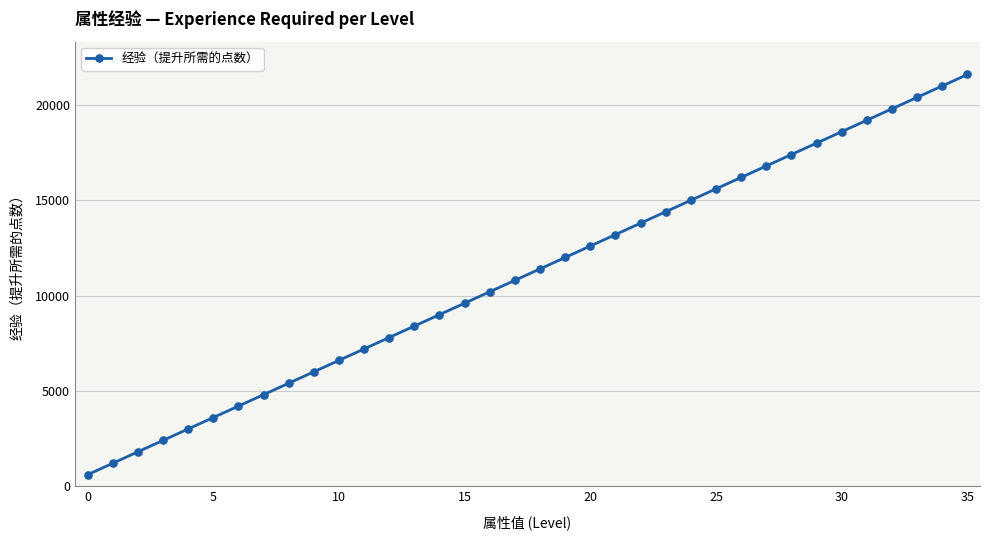

Count the number of categories in the chart.

36